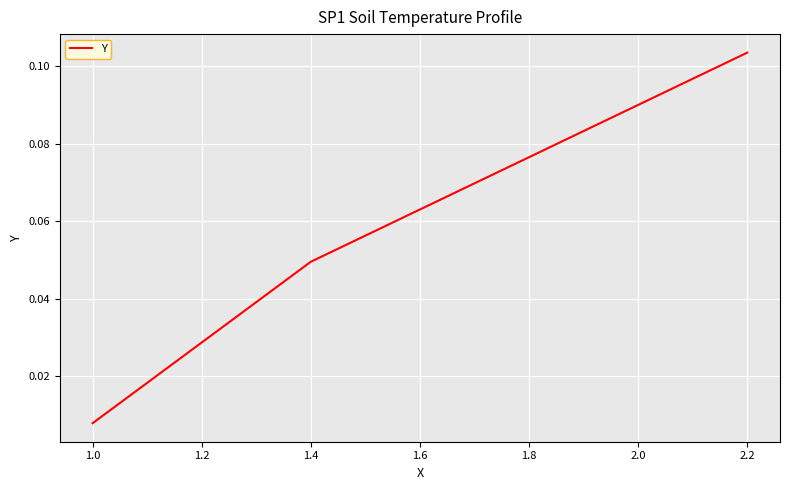

What is the change in value from 1.0 to 2.2?

+0.1